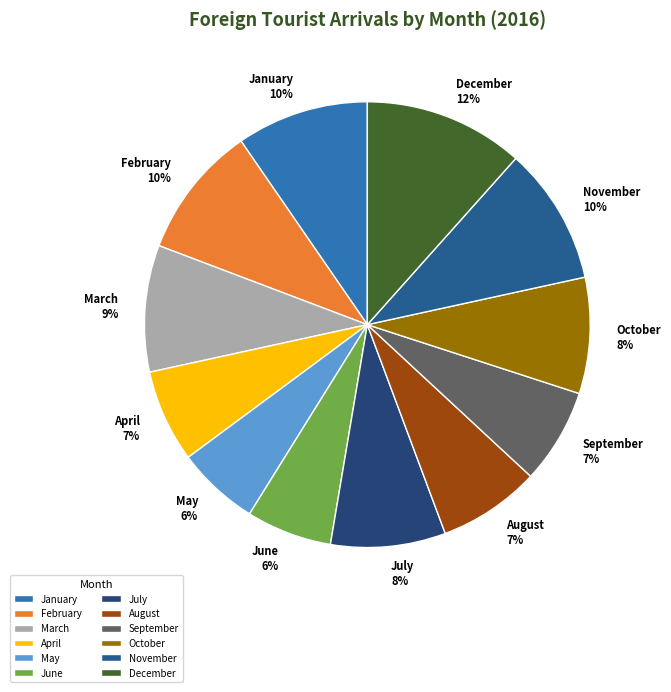

To the nearest percent, what is the difference between the largest and smallest slice percentages?

6%